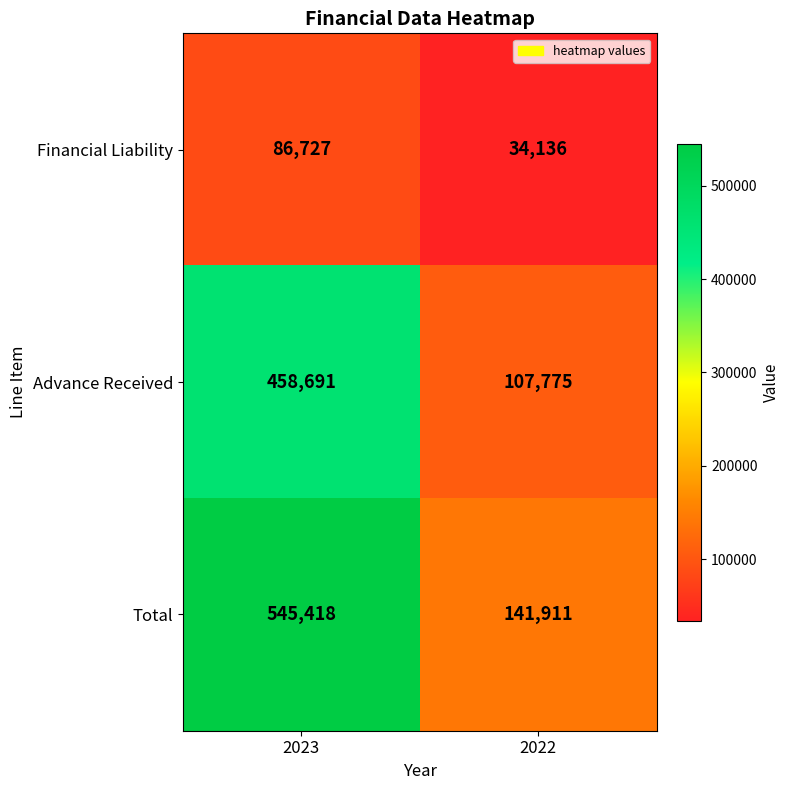

Count the number of categories in the chart.

2